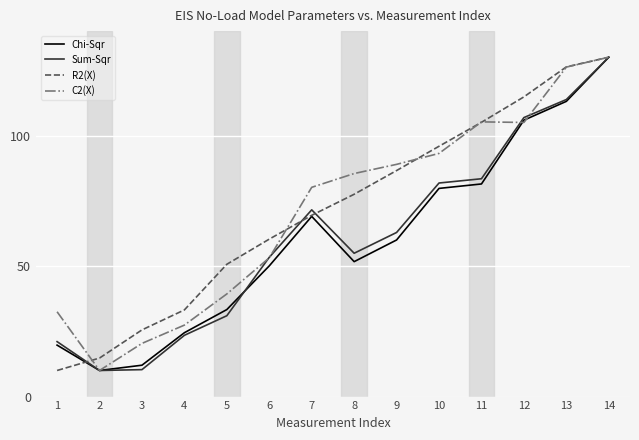

Between 3 and 14, which series saw the biggest shift?

Sum-Sqr